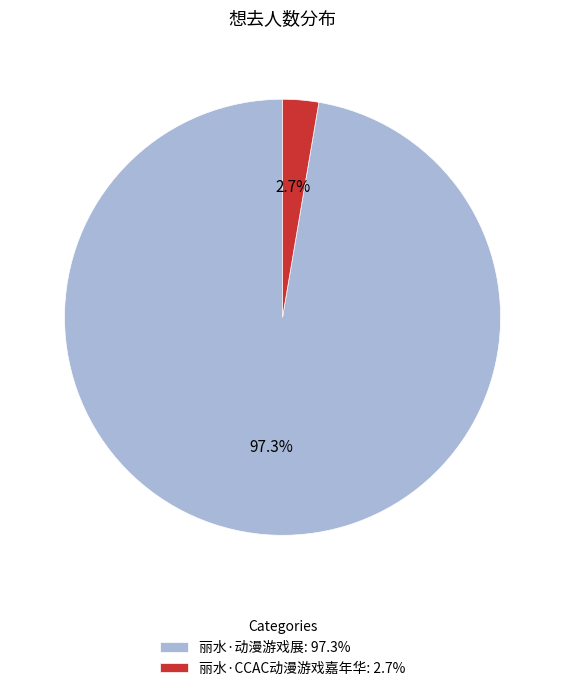

Combined, what portion of the pie is 丽水·CCAC动漫游戏嘉年华 and 丽水·动漫游戏展?

100.0%